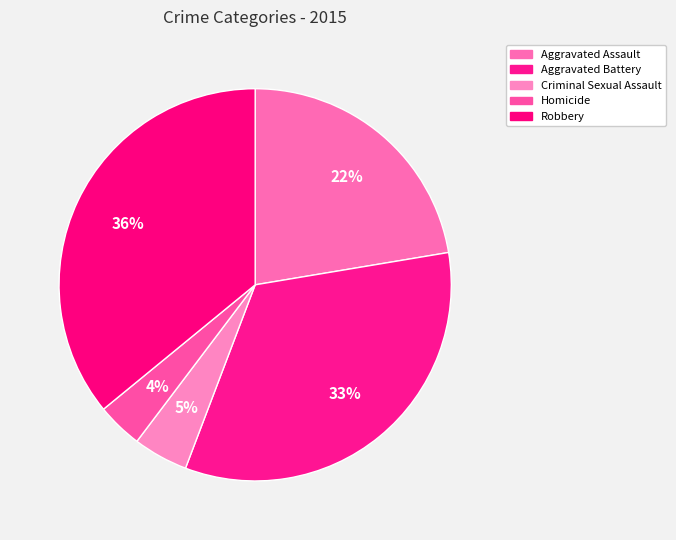

To the nearest percent, what is the average slice percentage?

20%